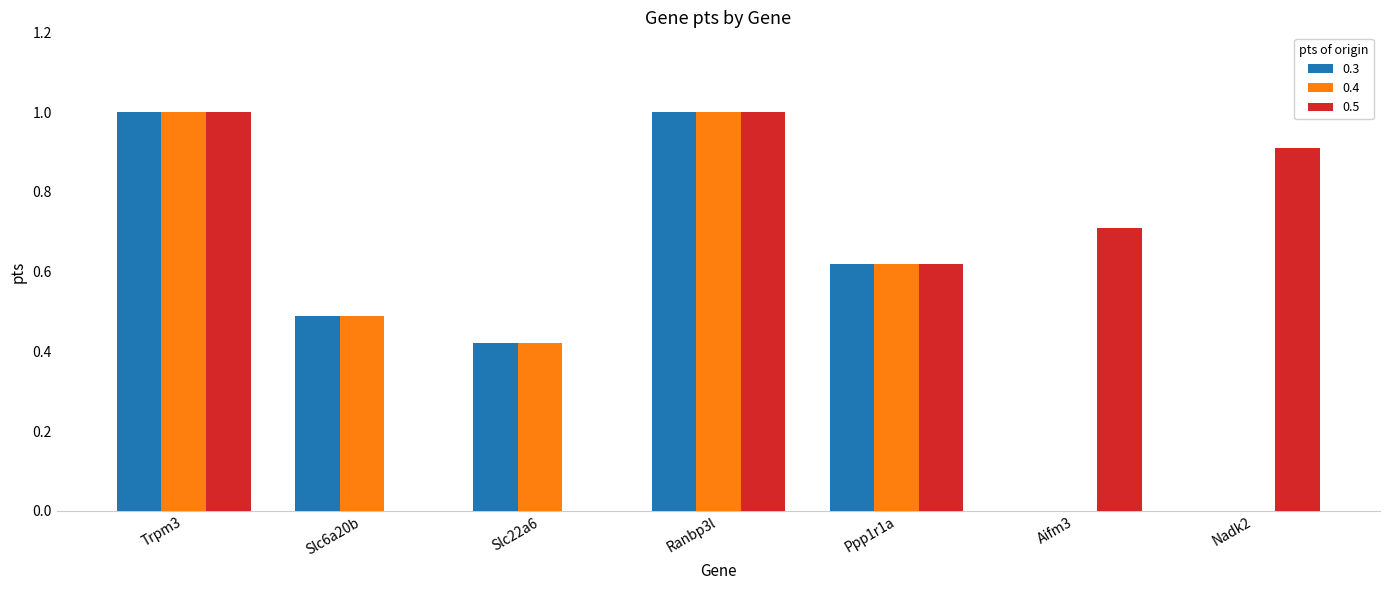

Are the bars horizontal?

No